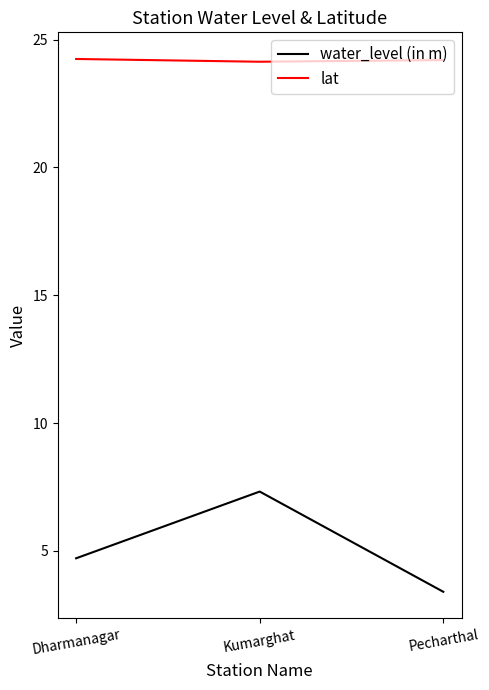

Is it true that lat equals 24.1 at Kumarghat?

True